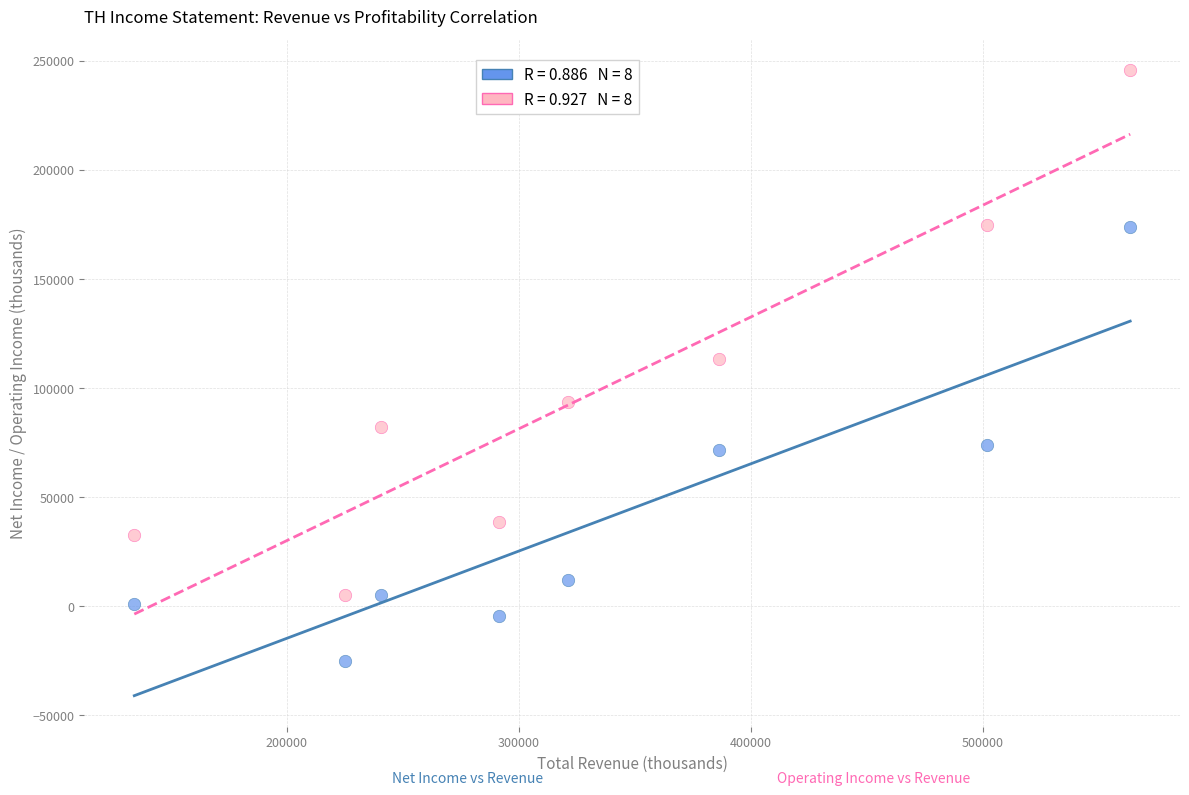

Across all data points, what is the range of X values (max minus min)?

429400